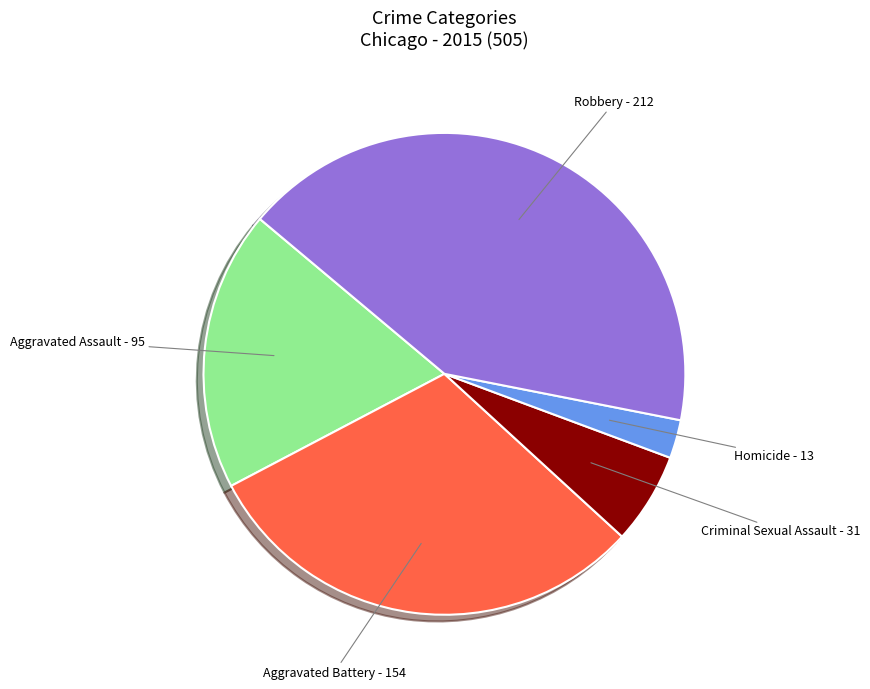

How many segments does this pie chart have?

5